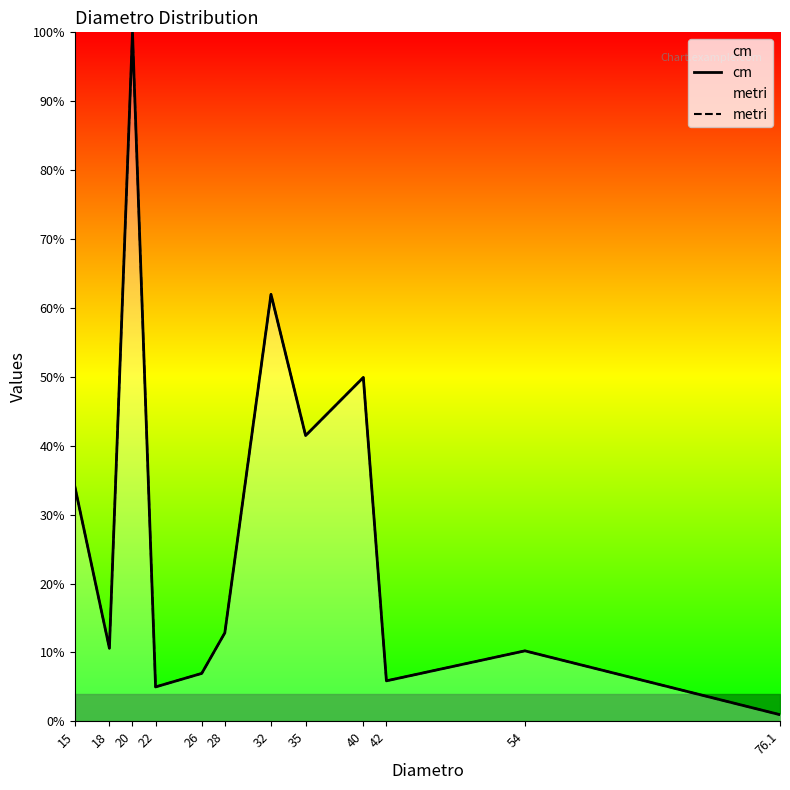

What is the label of the 3rd point from the left?

20